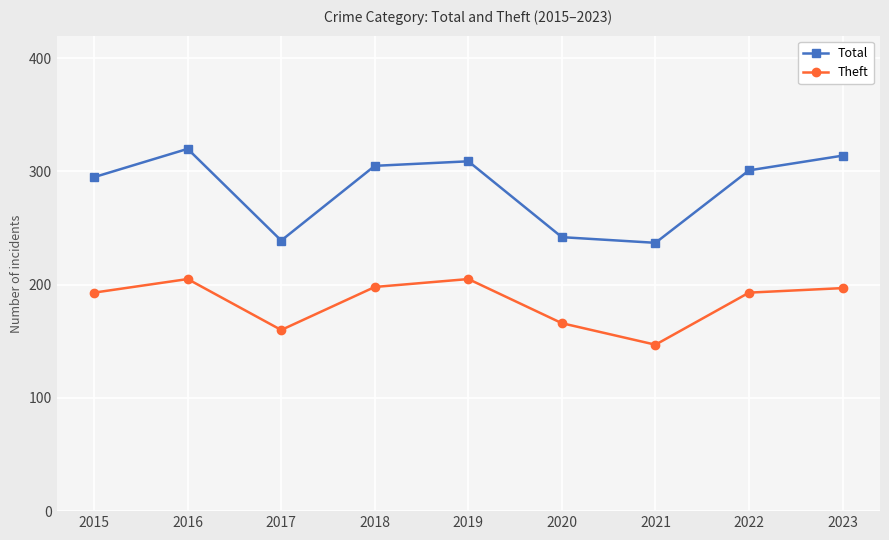

How many lines are shown in the chart?

2